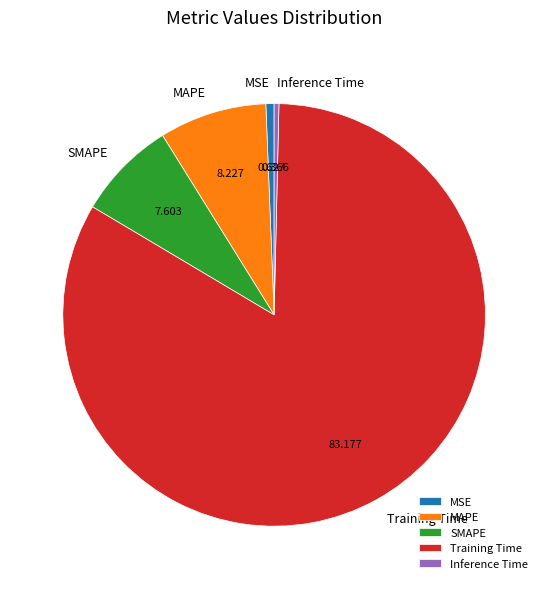

Do Training Time and Inference Time together represent more than half of the pie?

Yes